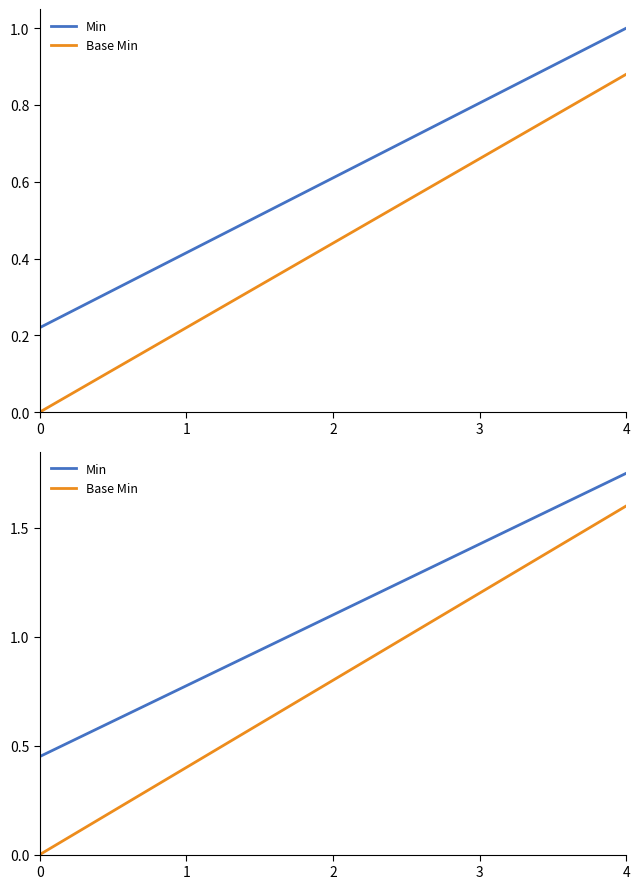

List the series in order of their peak value, highest first.

Min, Base Min